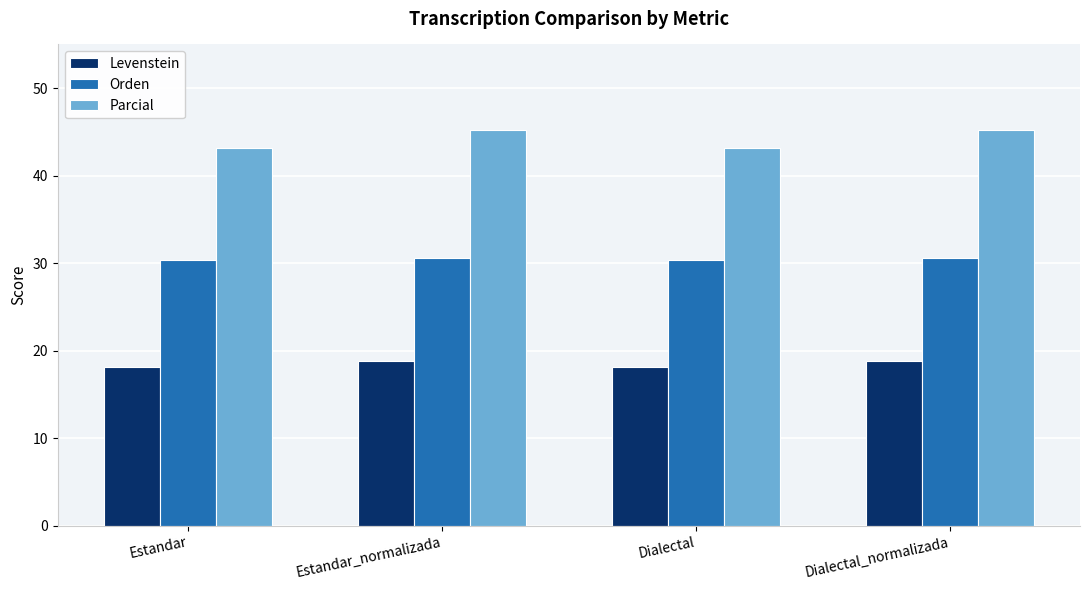

What is the difference between the maximum and minimum values in the Levenstein series?

0.7